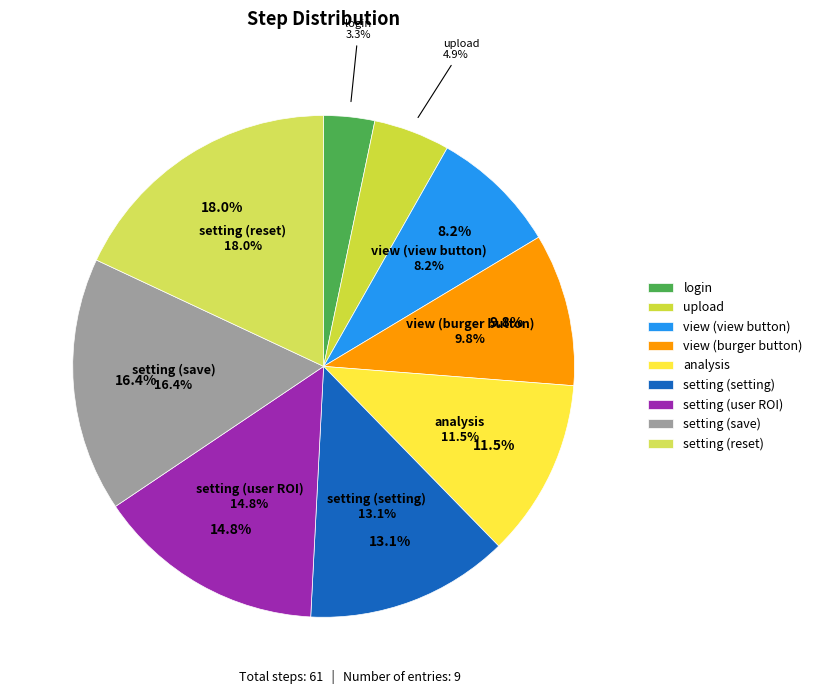

To the nearest percent, what percentage of the pie is setting (user ROI)?

15%